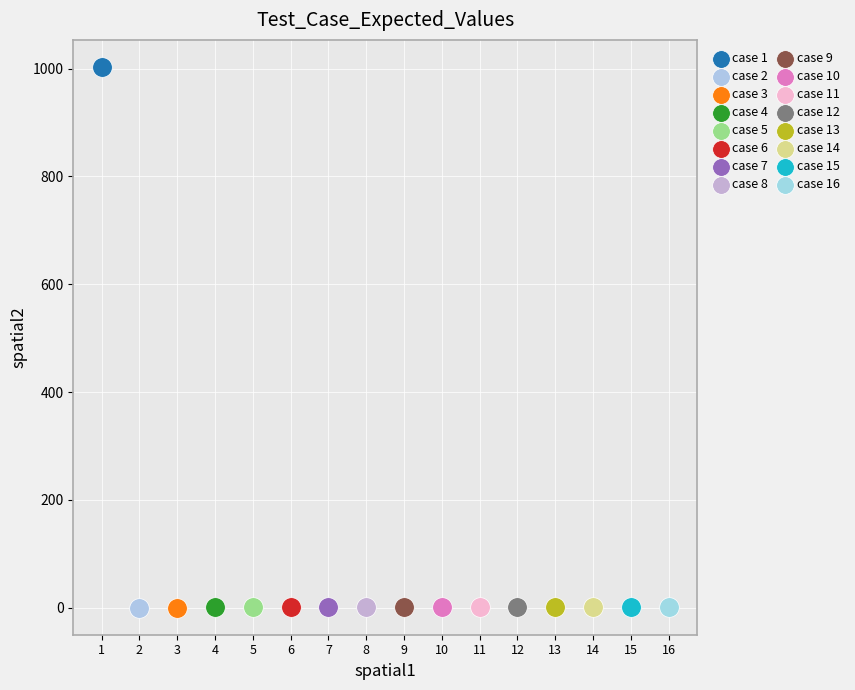

Which series reaches the maximum Y coordinate?

case 1